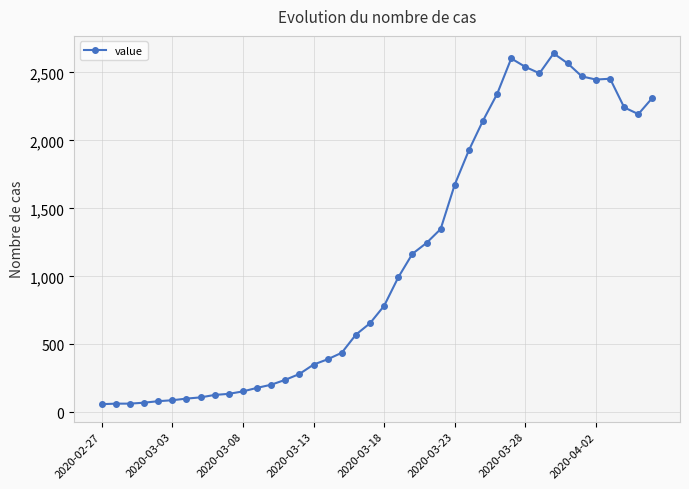

What is the greatest value displayed?

2639